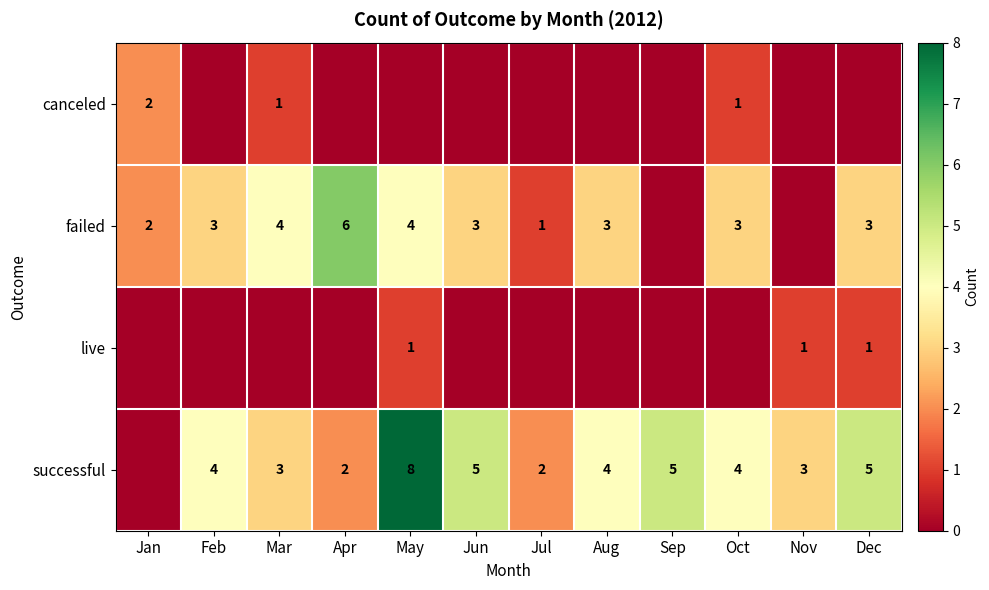

The successful series shows 3 at Mar. True or false?

True